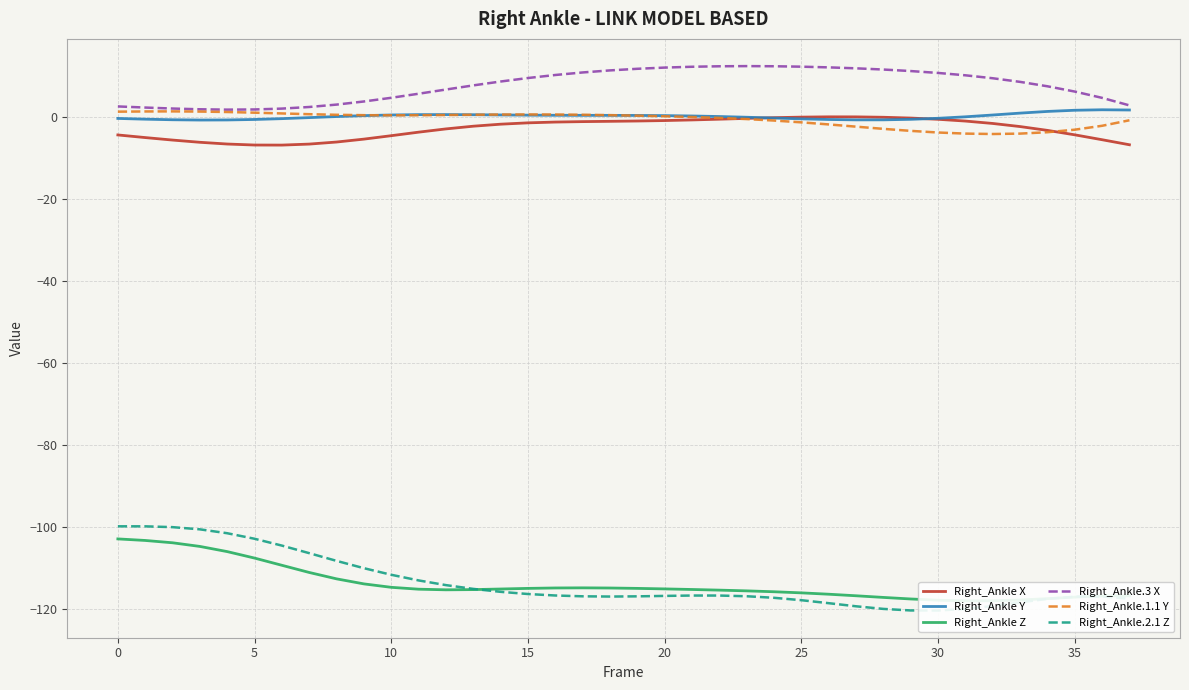

The Right_Ankle.1.1 Y series shows -2.5 at 26. True or false?

False